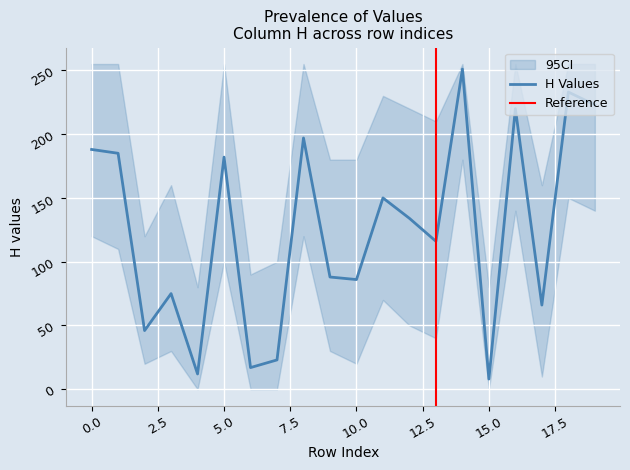

How many data points does each series have?

20